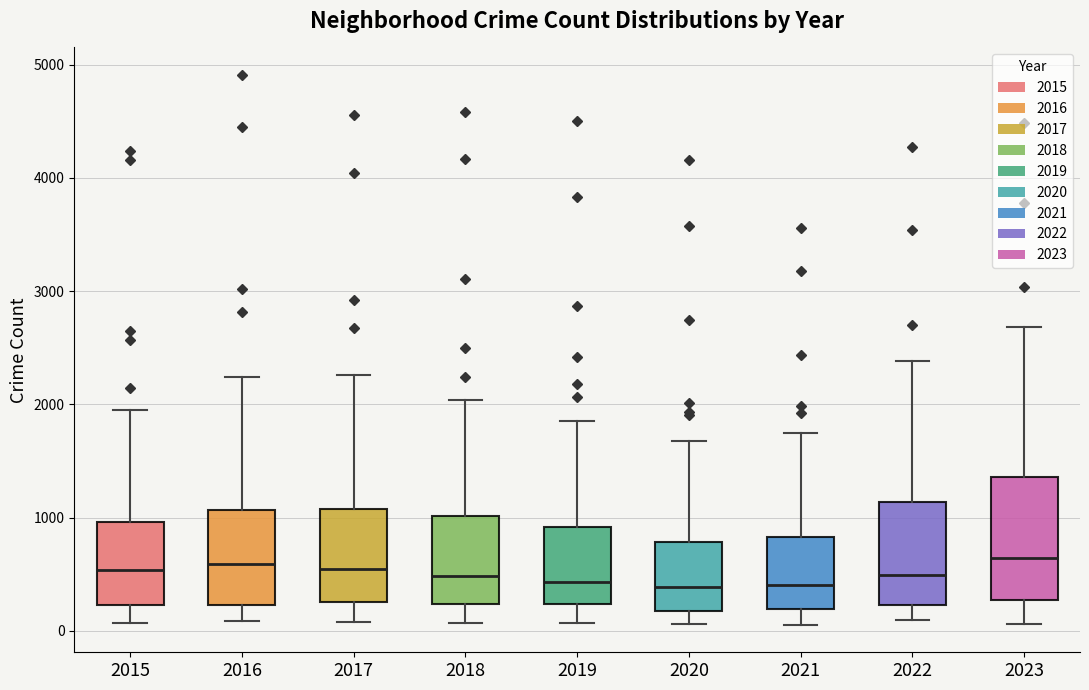

Reading left to right, read every box against the y-axis: the position of its median line, the range the box covers, and the ends of its whiskers. The values are not printed on the chart, so give them approximately, as read against the axis.

2015: median 500, box 200 to 1000, whiskers 100 to 1900
2016: median 600, box 200 to 1100, whiskers 100 to 2200
2017: median 500, box 300 to 1100, whiskers 100 to 2300
2018: median 500, box 200 to 1000, whiskers 100 to 2000
2019: median 400, box 200 to 900, whiskers 100 to 1900
2020: median 400, box 200 to 800, whiskers 100 to 1700
2021: median 400, box 200 to 800, whiskers 100 to 1700
2022: median 500, box 200 to 1100, whiskers 100 to 2400
2023: median 600, box 300 to 1400, whiskers 100 to 2700